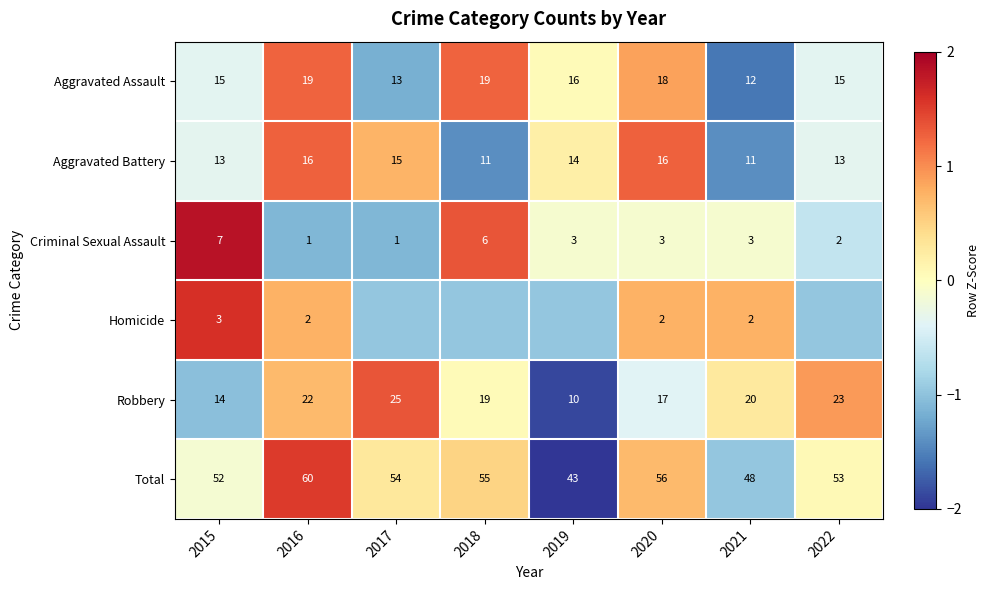

Which category has the highest value in the Total series?

2016